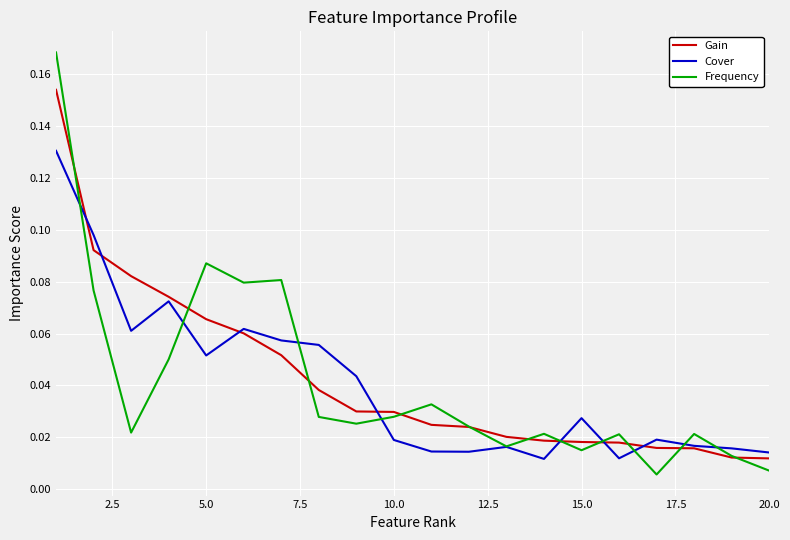

Which series has the widest spread of values?

Frequency